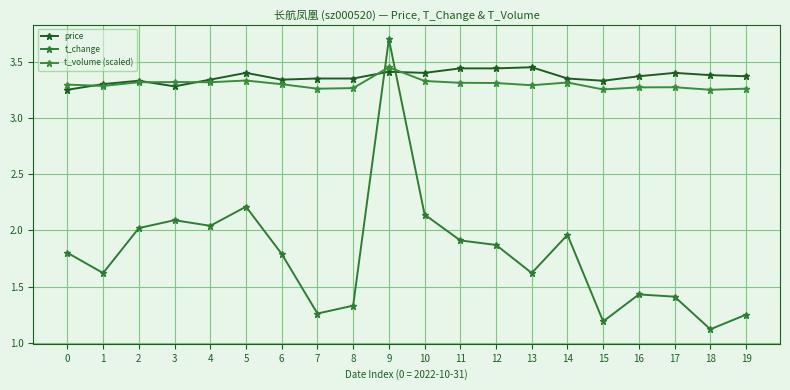

How many intersections are there between t_volume (scaled) and price?

5